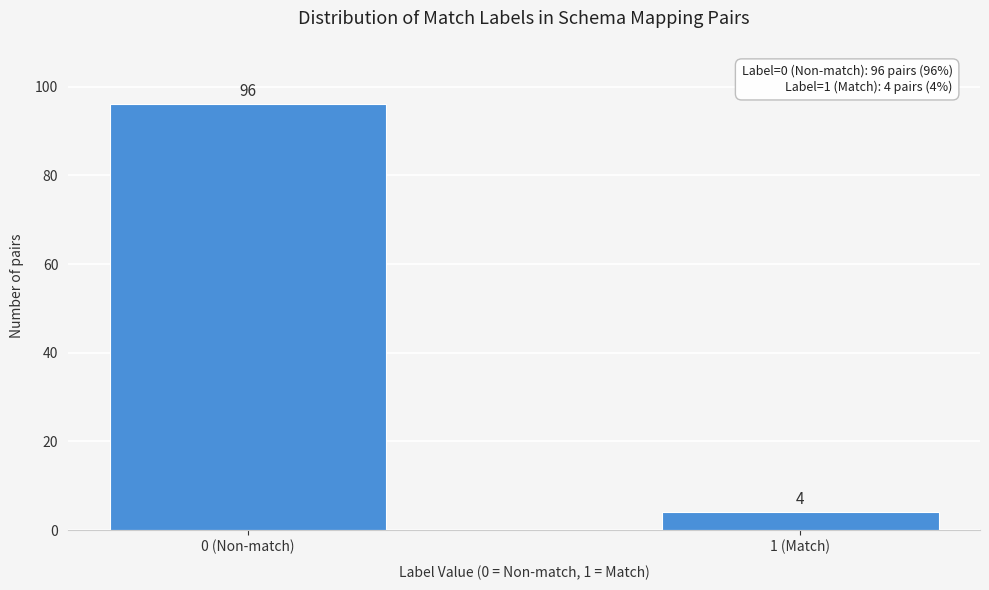

Reading left to right, list all the values displayed in this chart.

0 (Non-match)=96	1 (Match)=4